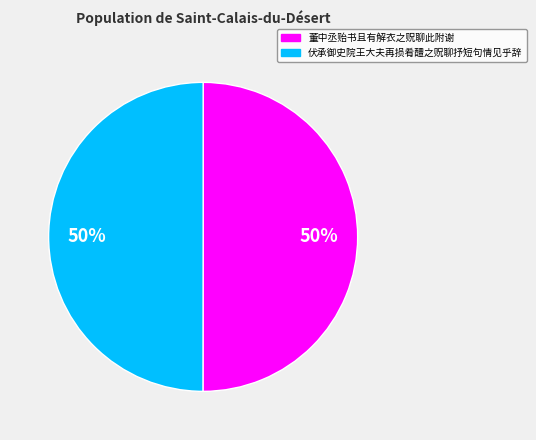

Count the number of slices in the pie.

2